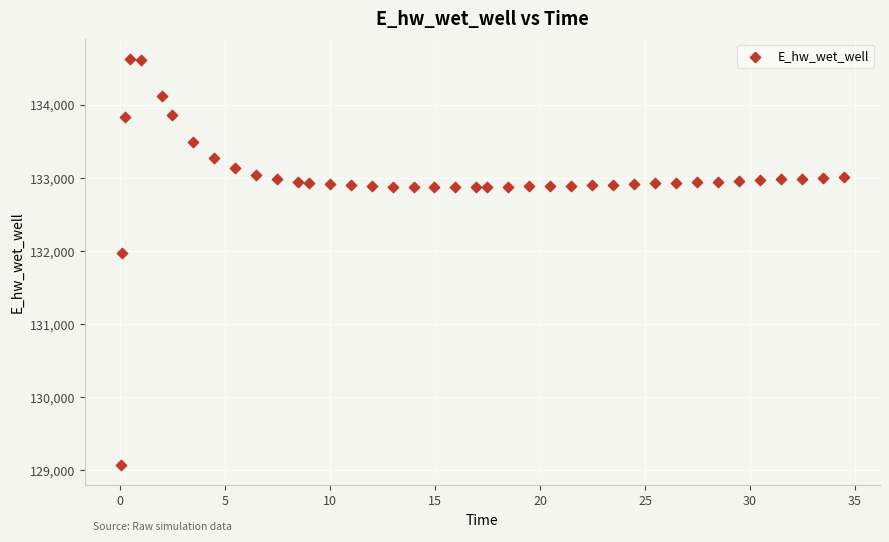

What is the range of X values (max minus min)?

34.4